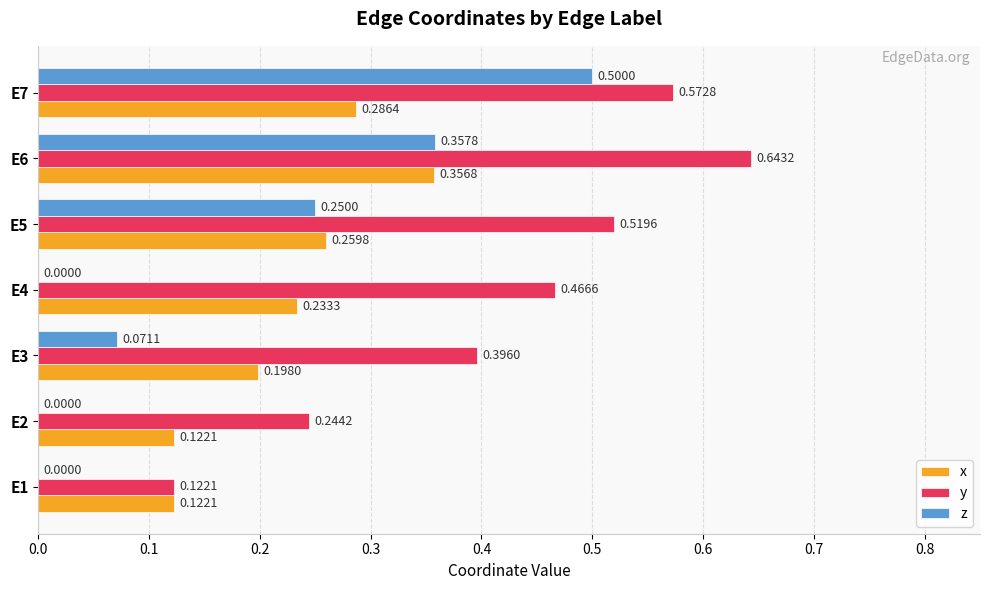

Between E1 and E2, which series saw the biggest shift?

y